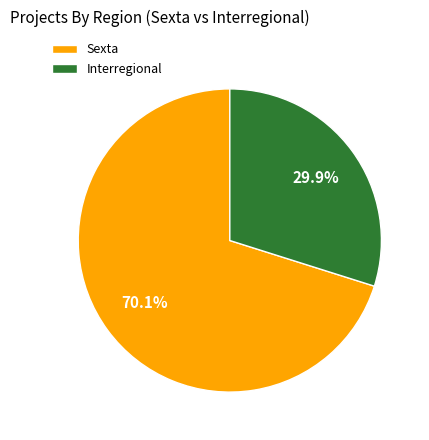

To the nearest percent, what is the difference between the largest and smallest slice percentages?

40%